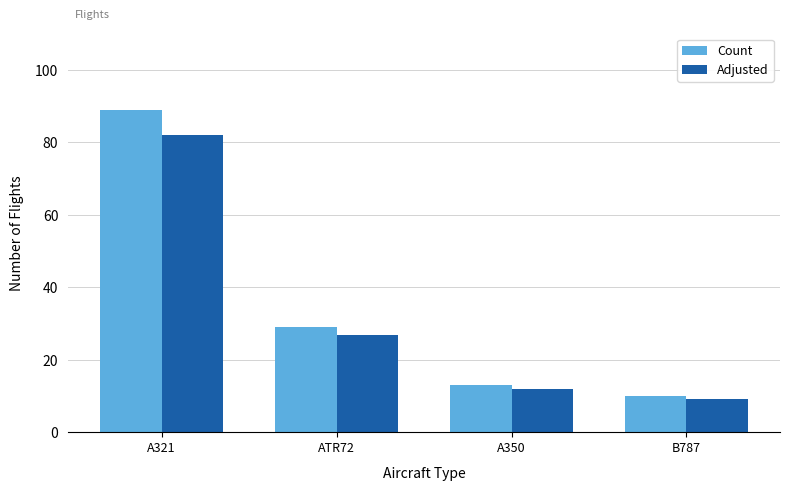

The Count series shows 46.9 at ATR72. True or false?

False